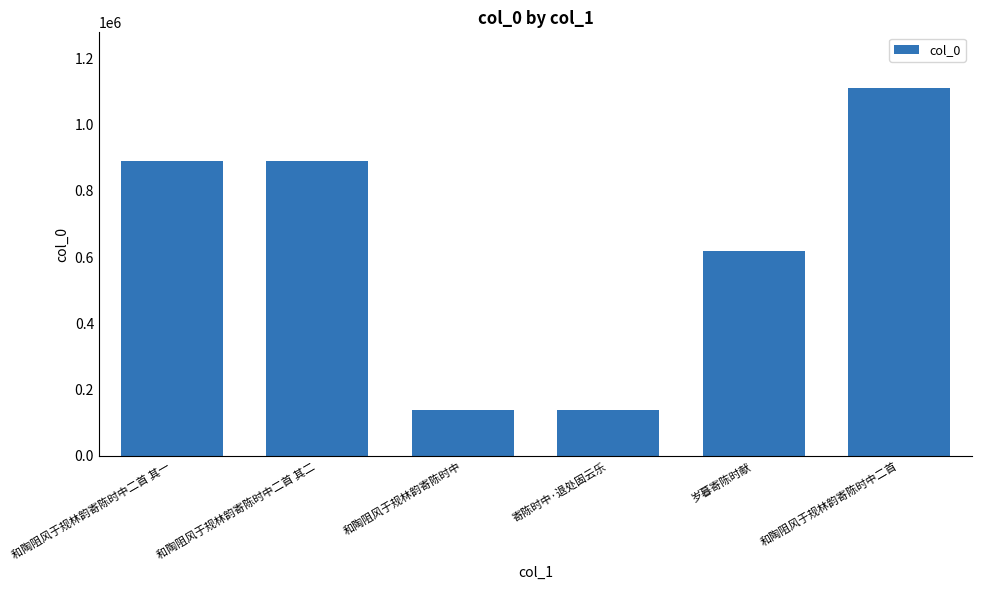

What is the value of the 6th bar from the left?

1111833